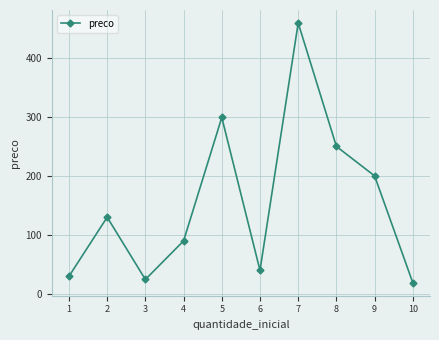

True or false: the data shows 24.5 at 3.

True